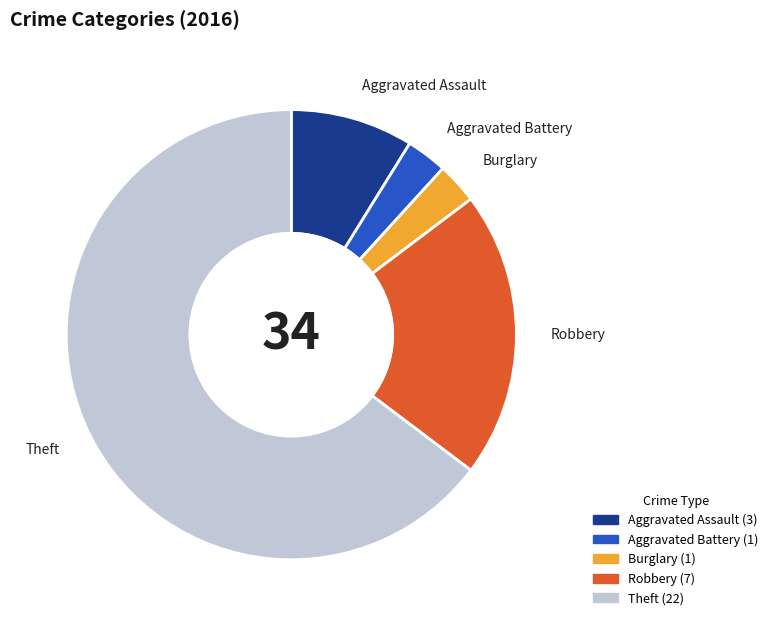

Is the sum of Aggravated Battery and Burglary greater than half?

No